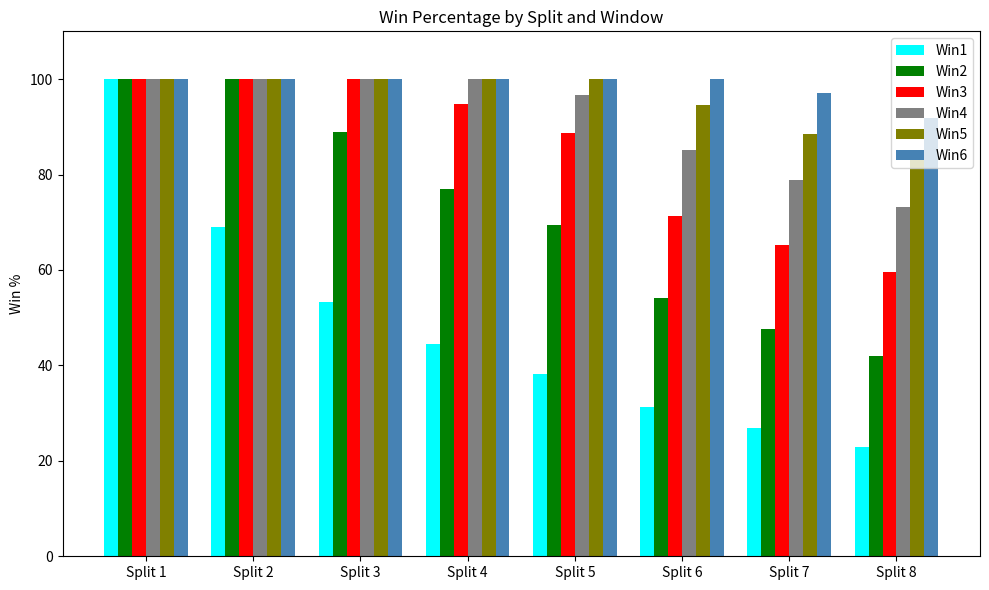

Reading right to left, transcribe all the data shown in this chart.

Win1: Split 8=23.0	Split 7=26.9	Split 6=31.2	Split 5=38.3	Split 4=44.5	Split 3=53.3	Split 2=69.0	Split 1=100.0
Win2: Split 8=41.9	Split 7=47.6	Split 6=54.2	Split 5=69.5	Split 4=77.0	Split 3=88.9	Split 2=100.0	Split 1=100.0
Win3: Split 8=59.6	Split 7=65.2	Split 6=71.4	Split 5=88.6	Split 4=94.8	Split 3=100.0	Split 2=100.0	Split 1=100.0
Win4: Split 8=73.2	Split 7=78.8	Split 6=85.0	Split 5=96.7	Split 4=100.0	Split 3=100.0	Split 2=100.0	Split 1=100.0
Win5: Split 8=84.2	Split 7=88.6	Split 6=94.5	Split 5=100.0	Split 4=100.0	Split 3=100.0	Split 2=100.0	Split 1=100.0
Win6: Split 8=91.9	Split 7=97.0	Split 6=100.0	Split 5=100.0	Split 4=100.0	Split 3=100.0	Split 2=100.0	Split 1=100.0